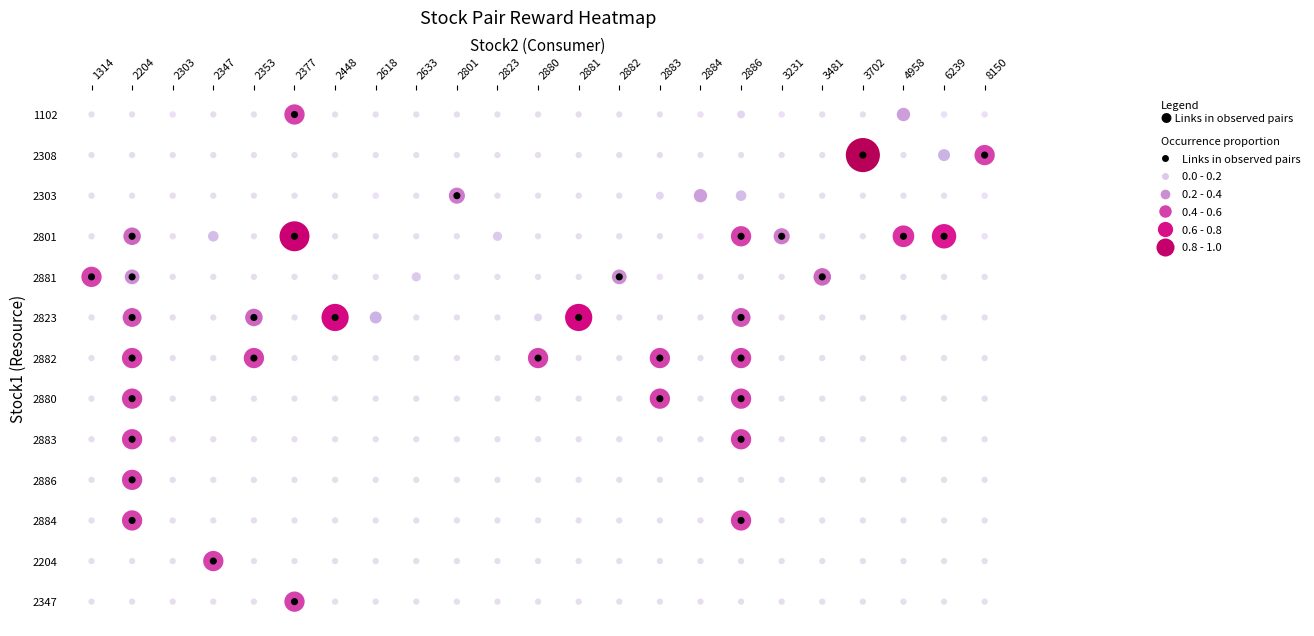

What is the average value of the 2882 series?

0.1